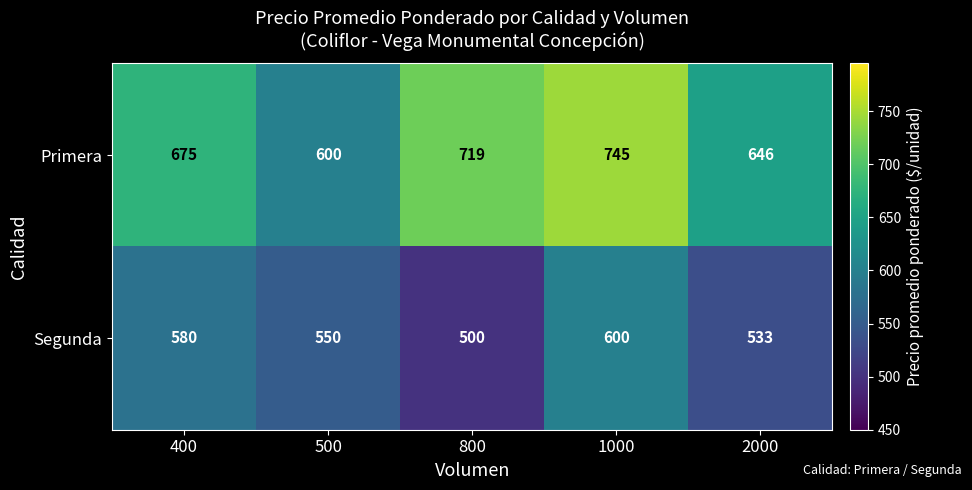

What is the lowest value of the Segunda series?

500